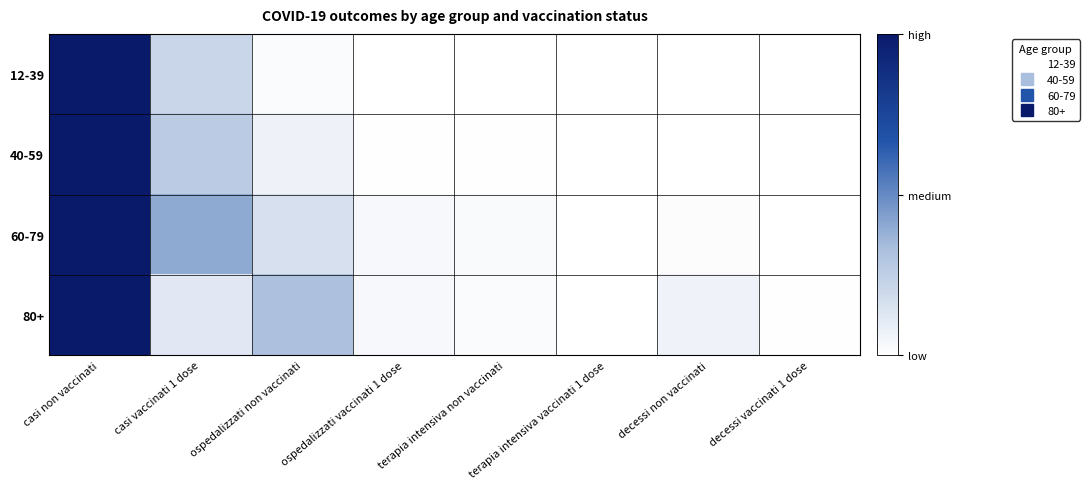

Rank the series at decessi non vaccinati from lowest to highest value.

12-39, 40-59, 60-79, 80+